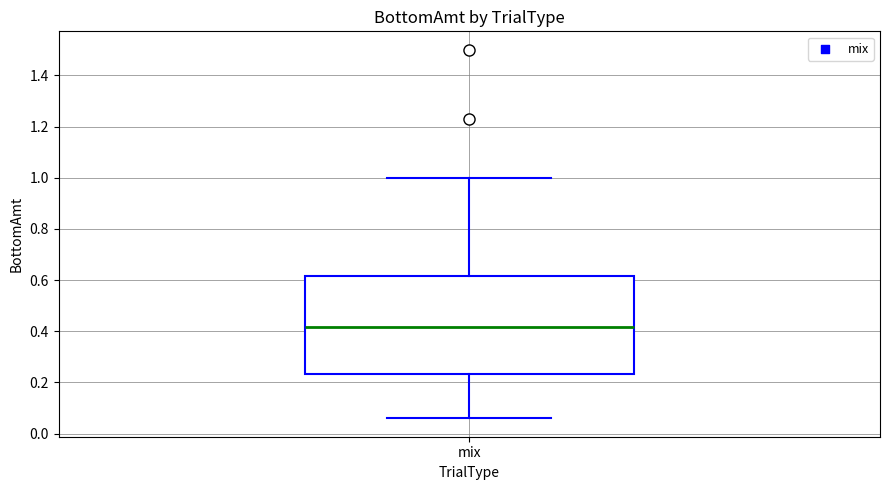

Where does the lower whisker of the box for mix end on the y-axis? The values are not printed on the chart, so give them approximately, as read against the axis.

0.06